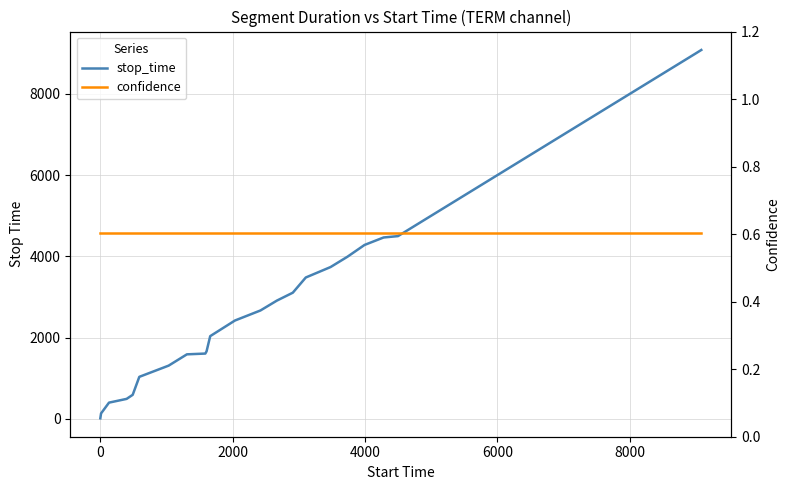

How many categories are shown in the chart?

40